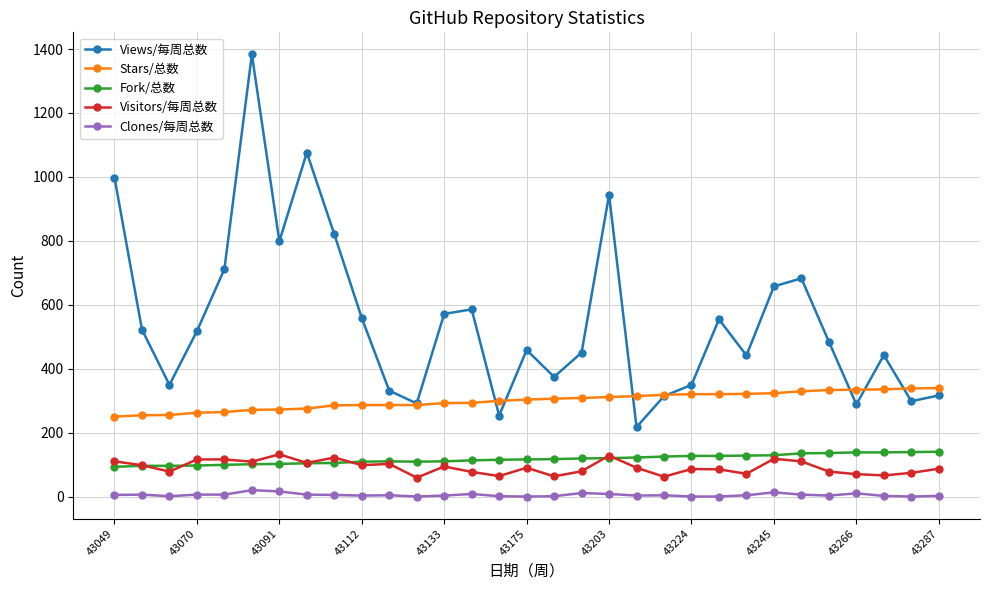

Count the number of data series in this chart.

5